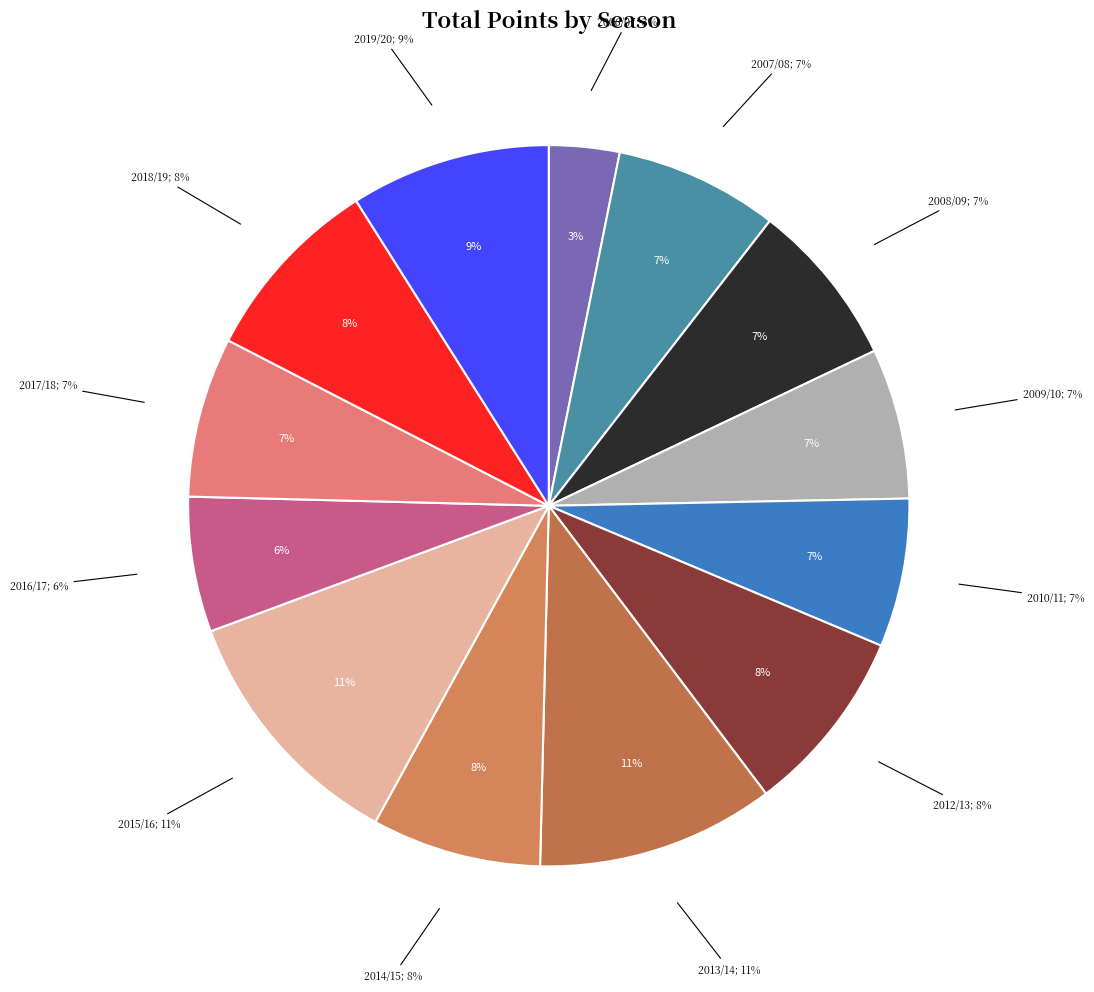

To the nearest percent, what percentage of the pie is 2012/13?

8%